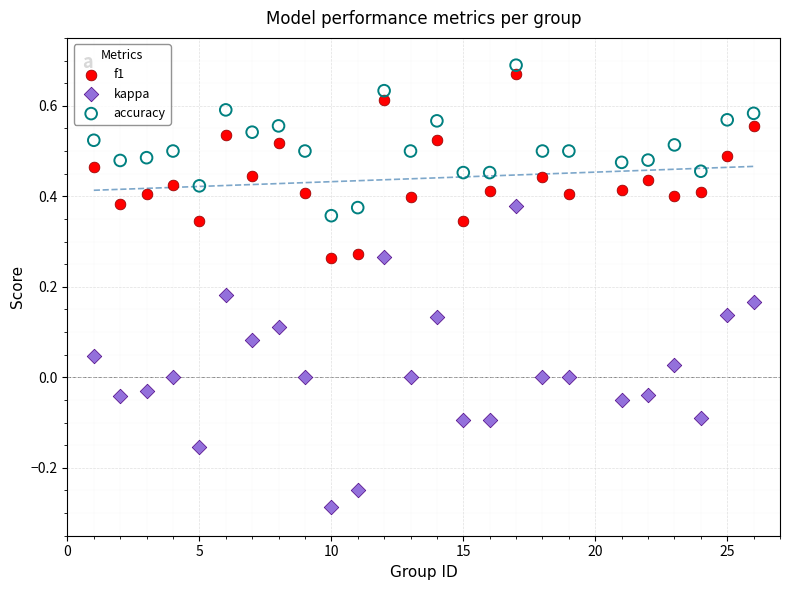

Which series has the largest Y range (max minus min)?

kappa